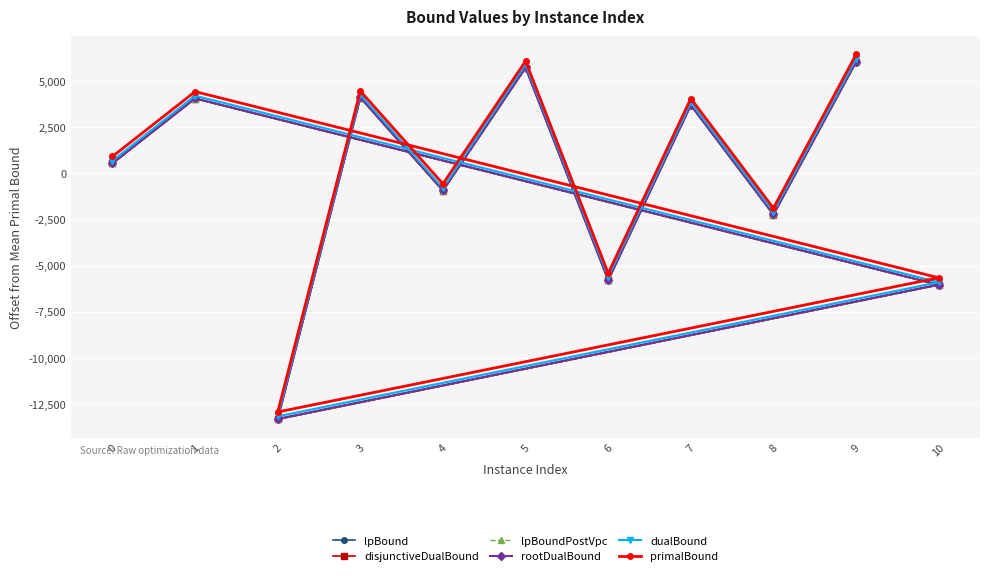

In disjunctiveDualBound, how many points are higher than both neighbors (excluding endpoints)?

4